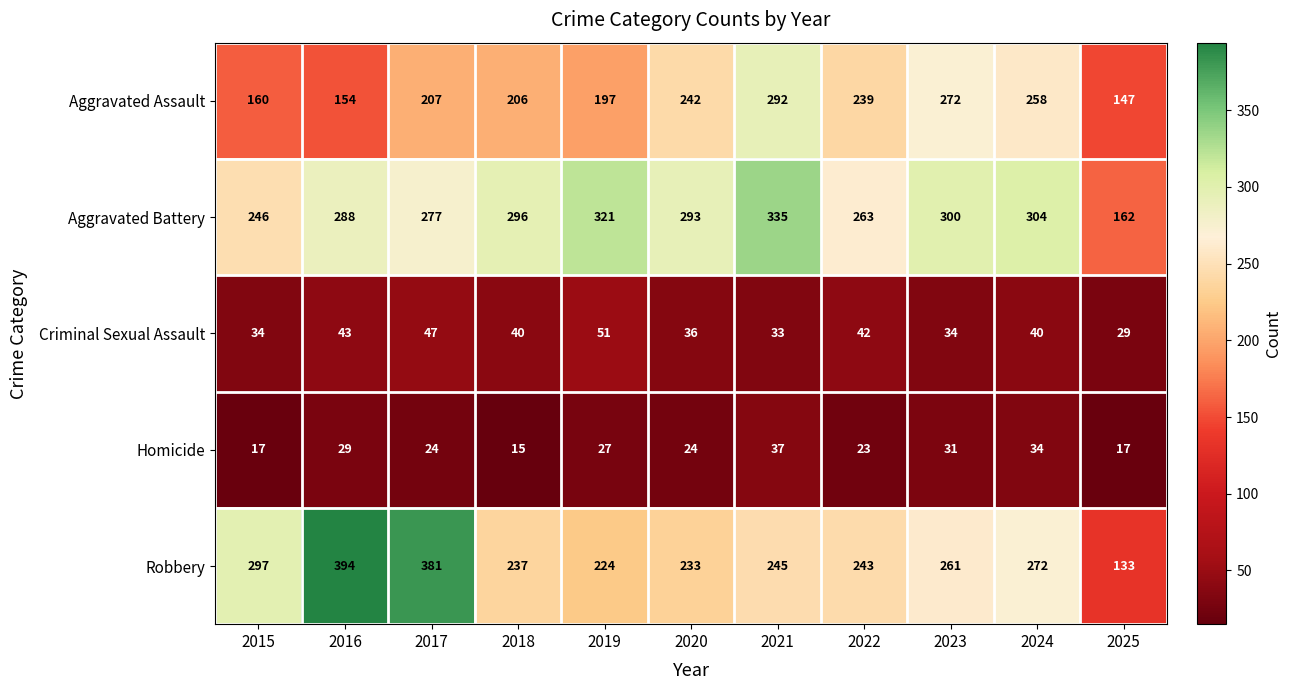

What is the total value across all series at 2022?

810